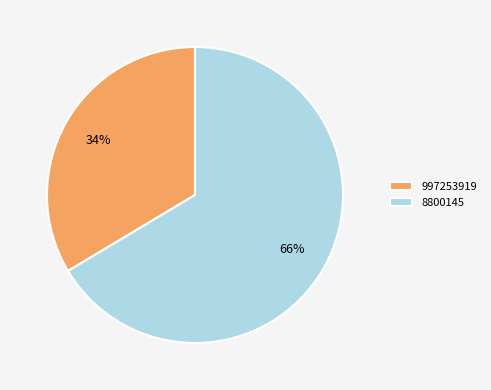

Count the number of slices in the pie.

2